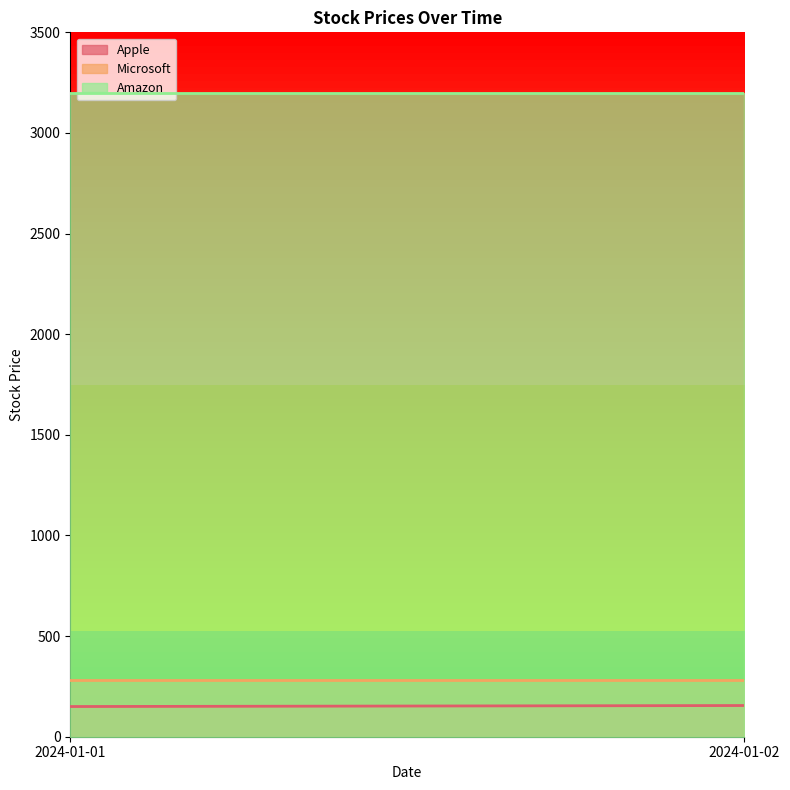

Which series has the largest range (max minus min)?

Apple